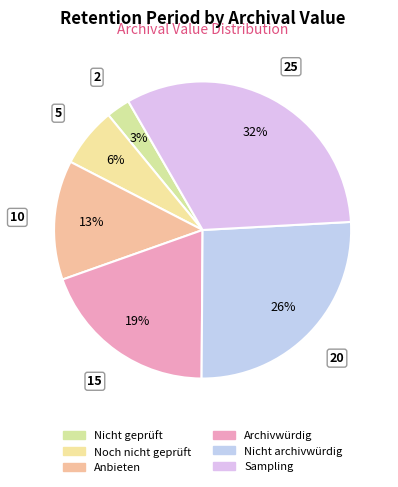

Is it true that Noch nicht geprüft is 6% of the pie?

True